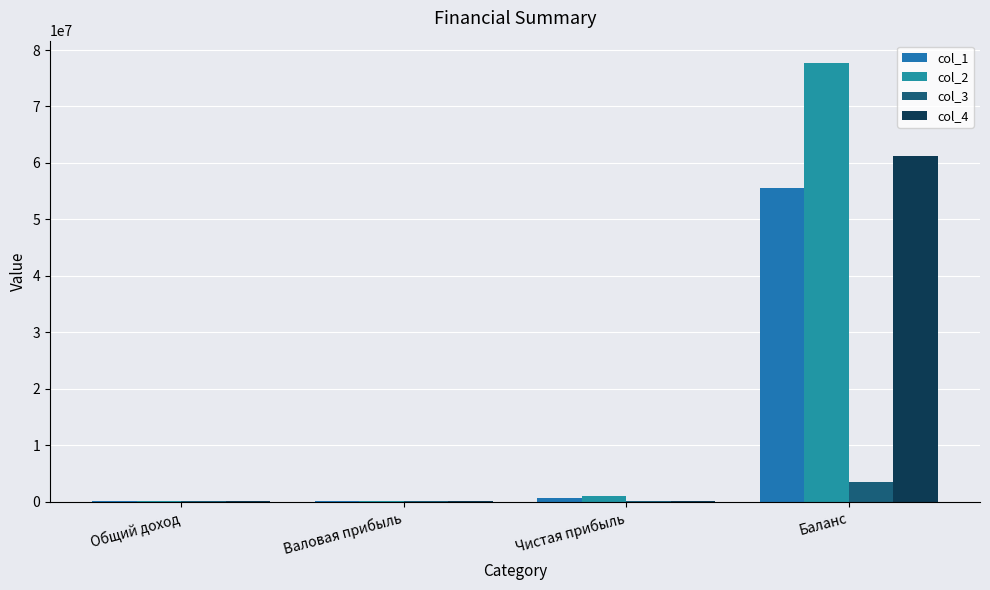

At which category is the sum across all series the highest?

Баланс